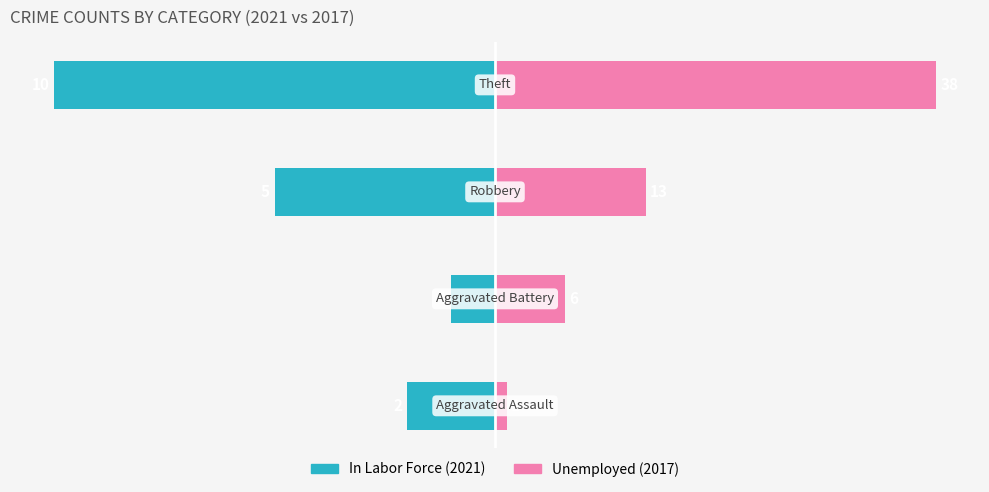

What is the lowest value of the In Labor Force series?

-100.0